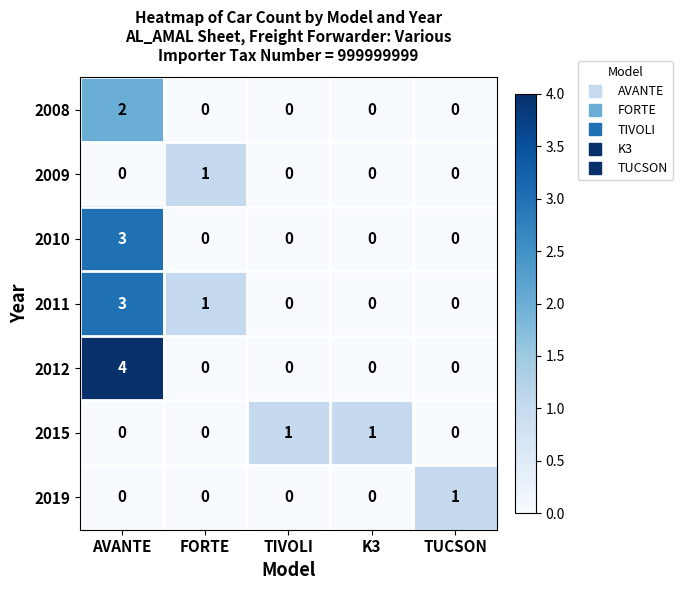

Which series has the widest spread of values?

2012